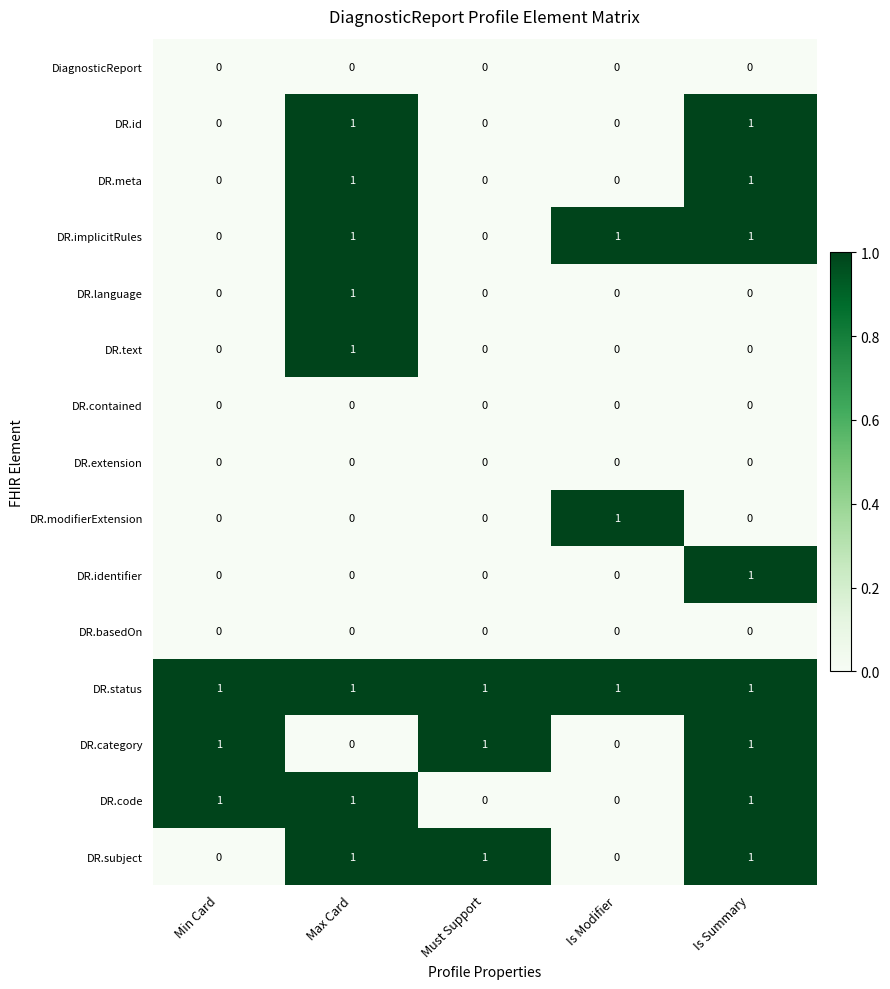

True or false: DiagnosticReport has a value of 0 at Max Card.

True